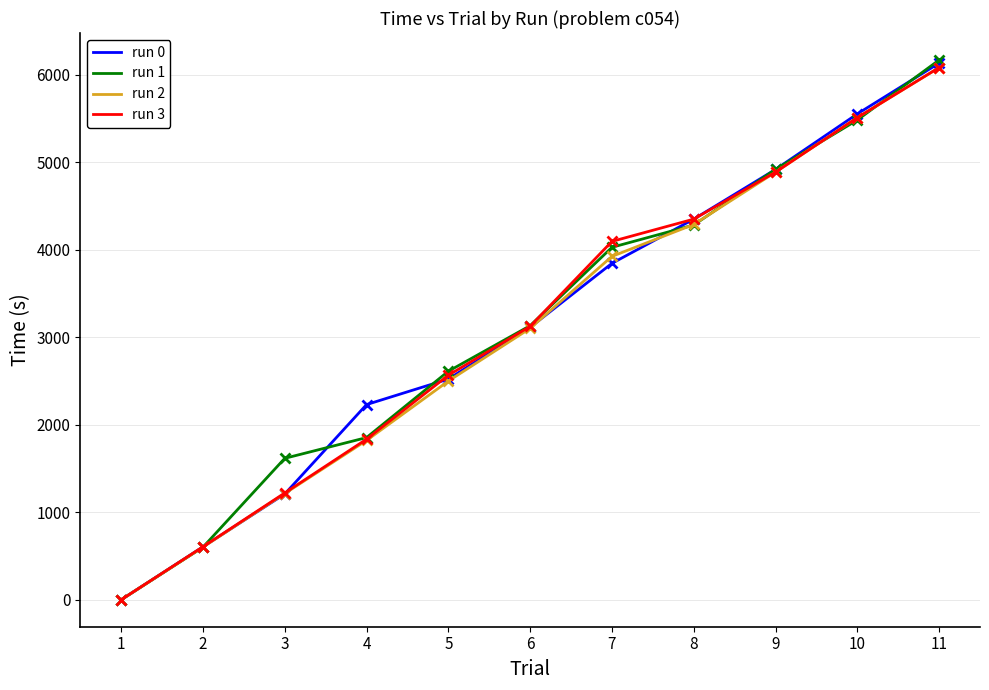

Rank the categories by run 2 value from lowest to highest.

1, 2, 3, 4, 5, 6, 7, 8, 9, 10, 11